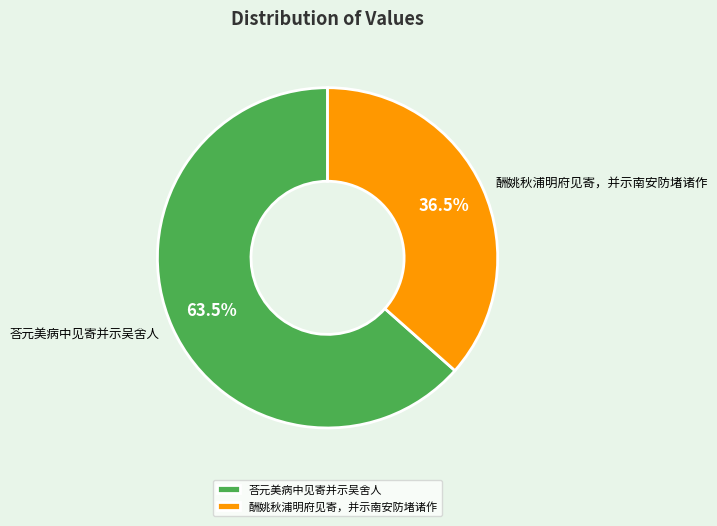

To the nearest percent, what is the average slice percentage?

50%